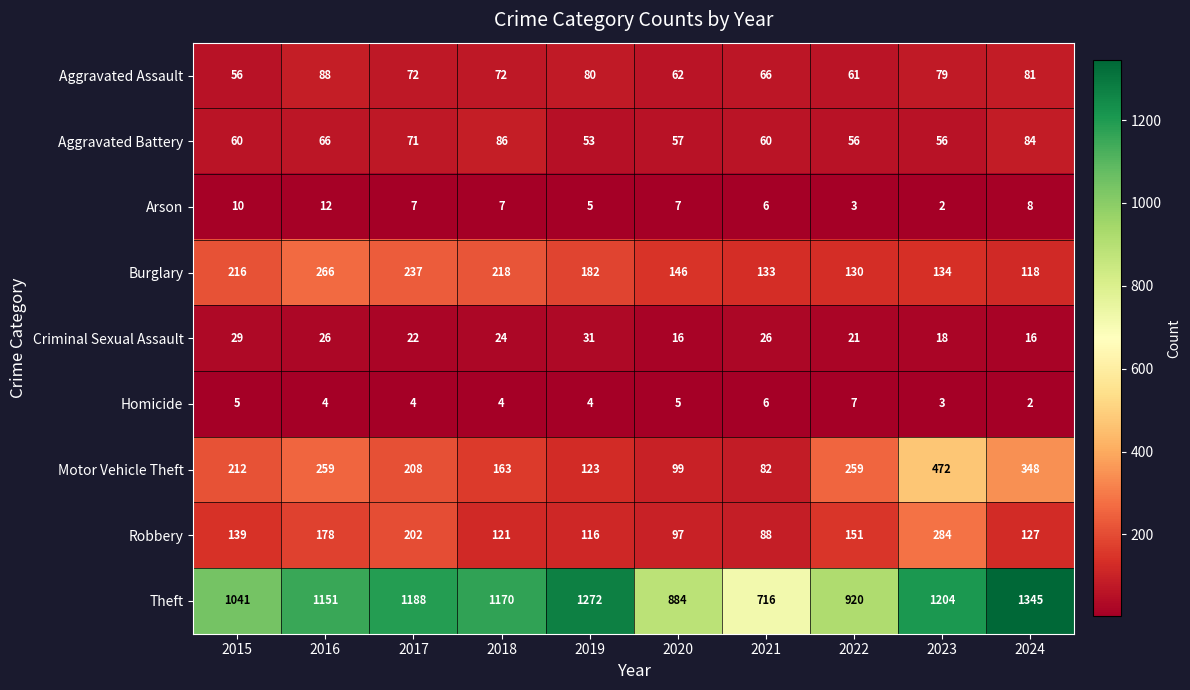

At 2020, list the series in order from largest to smallest.

Theft, Burglary, Motor Vehicle Theft, Robbery, Aggravated Assault, Aggravated Battery, Criminal Sexual Assault, Arson, Homicide